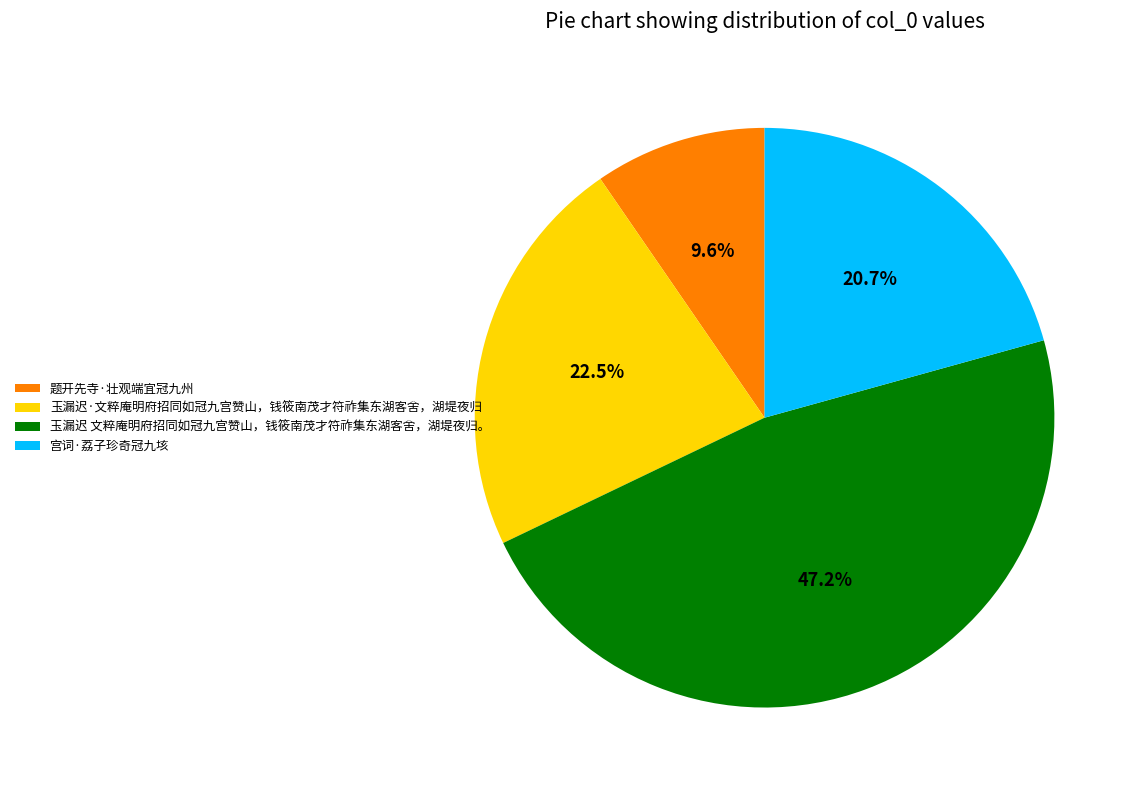

To the nearest percent, what is the average slice percentage?

25%